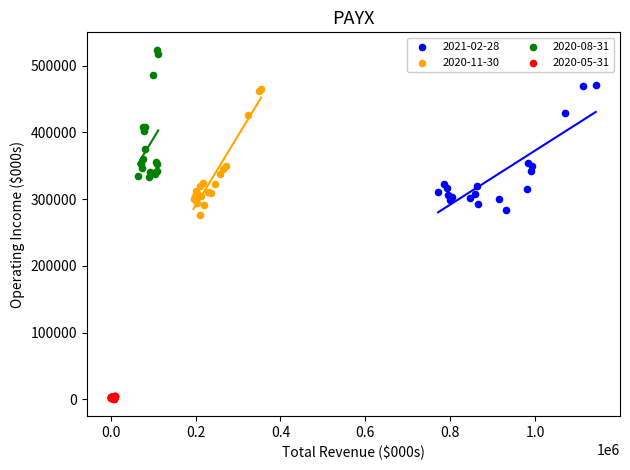

What are all the series names shown in the legend?

2021-02-28, 2020-11-30, 2020-08-31, 2020-05-31